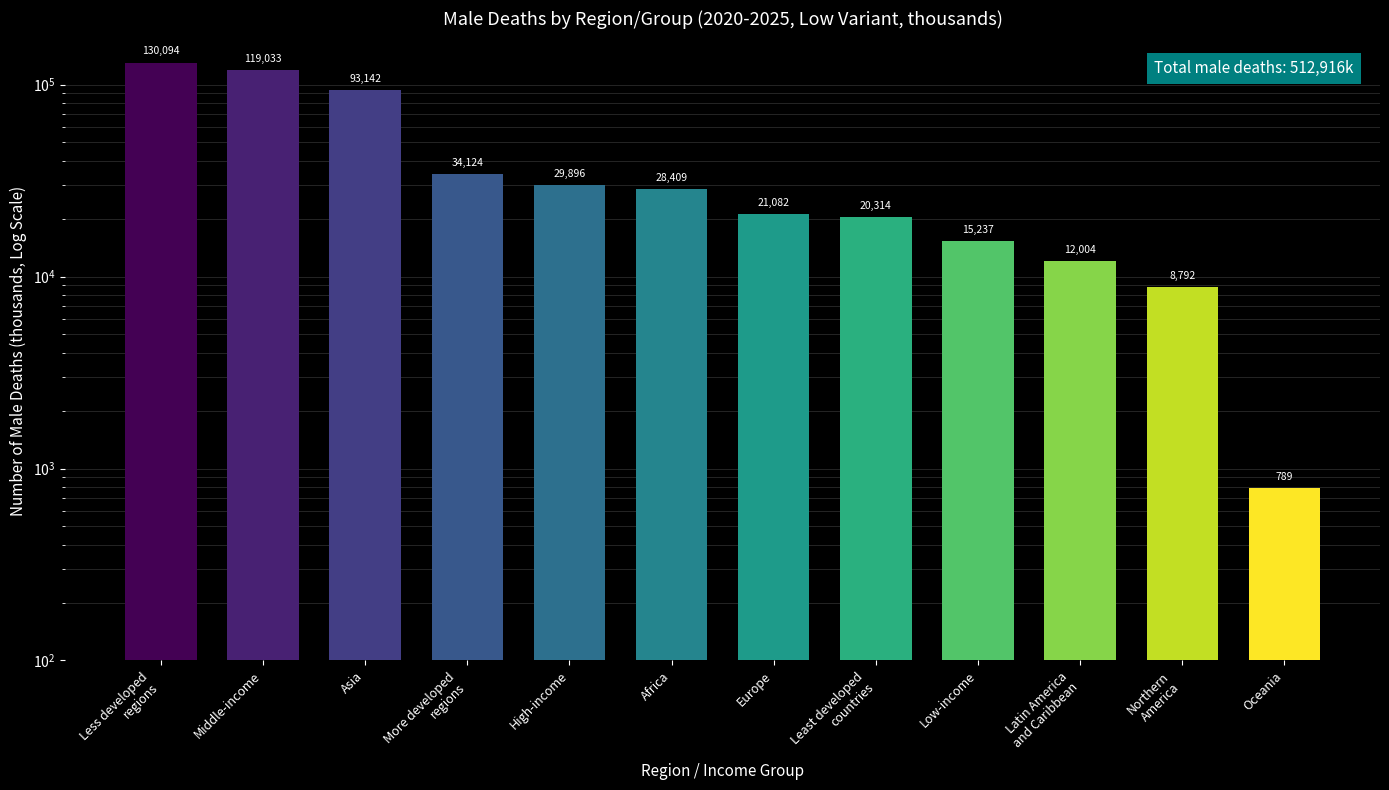

What is the maximum value shown in the chart?

130094.0